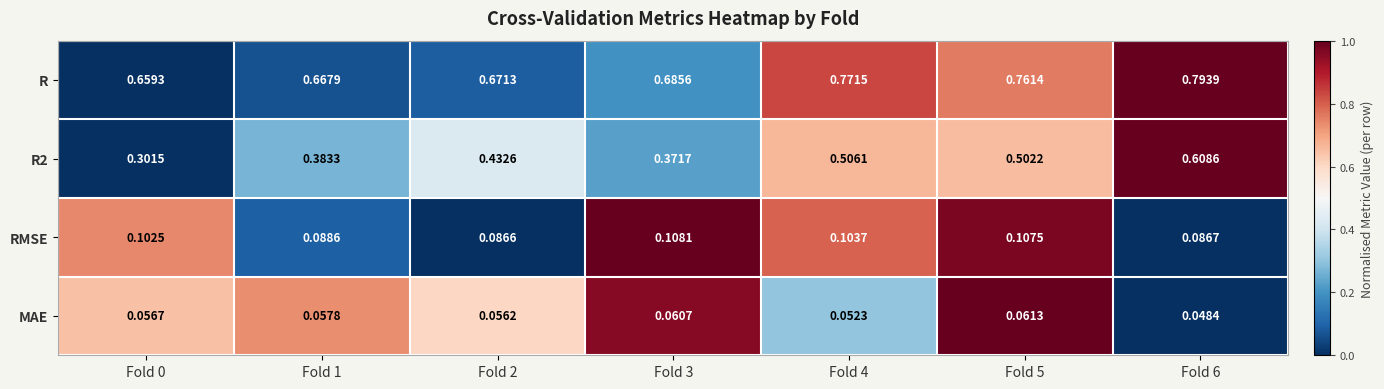

Which series changed the most between Fold 0 and Fold 3?

R2